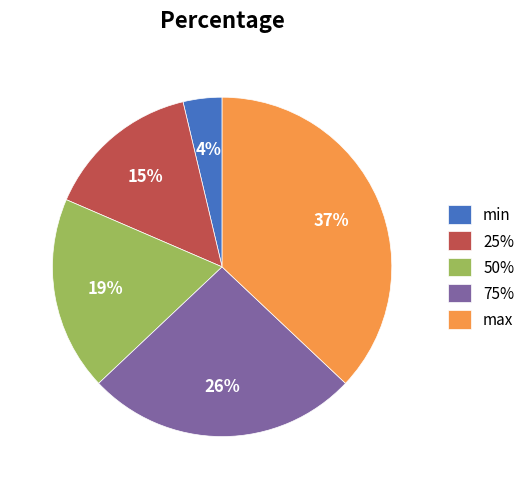

To the nearest percent, what is the combined percentage of 75% and min?

30%